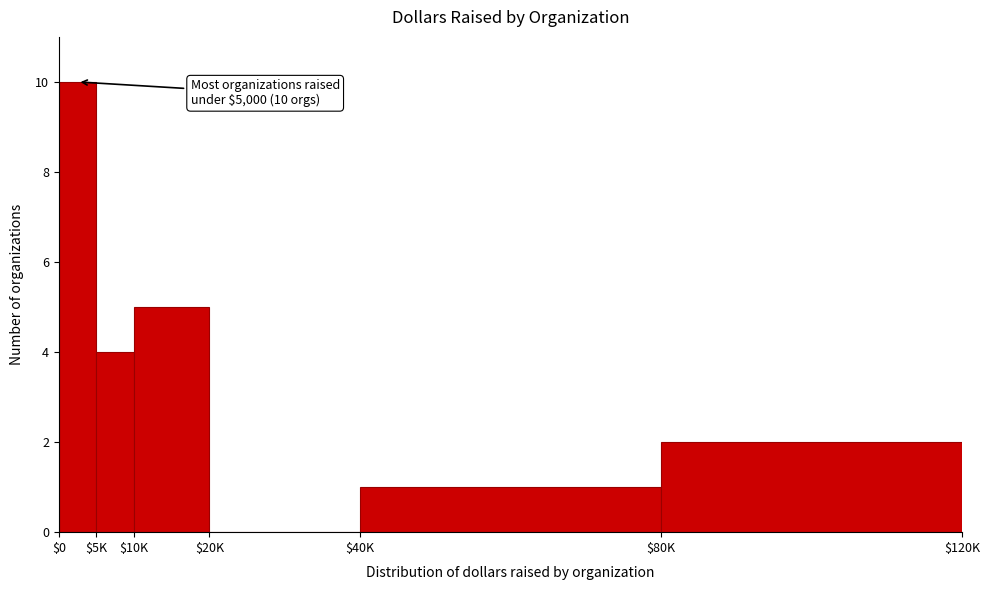

The chart shows a value of 5 at $20K. True or false?

False